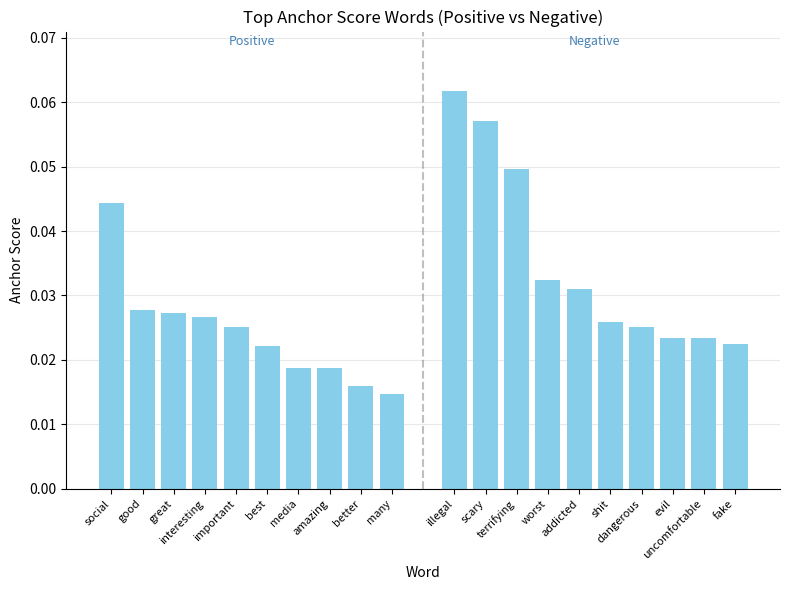

Reading left to right, what are all the values shown in this chart?

positive: 0.0	0.0	0.0	0.0	0.0	0.0	0.0	0.0	0.0	0.0
negative: 0.1	0.1	0.0	0.0	0.0	0.0	0.0	0.0	0.0	0.0